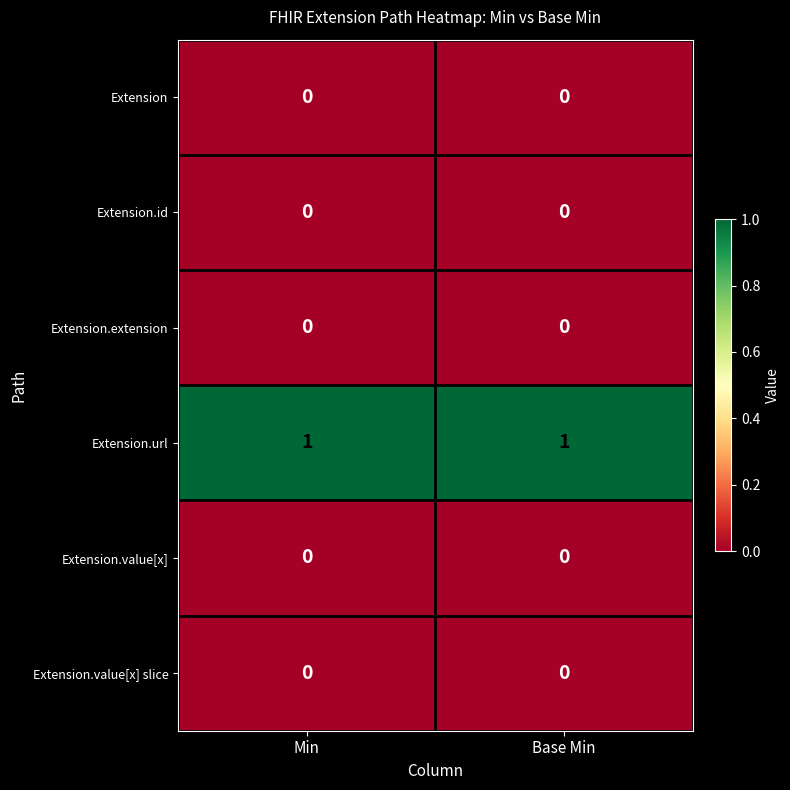

The Extension.extension series shows 0 at Base Min. True or false?

True